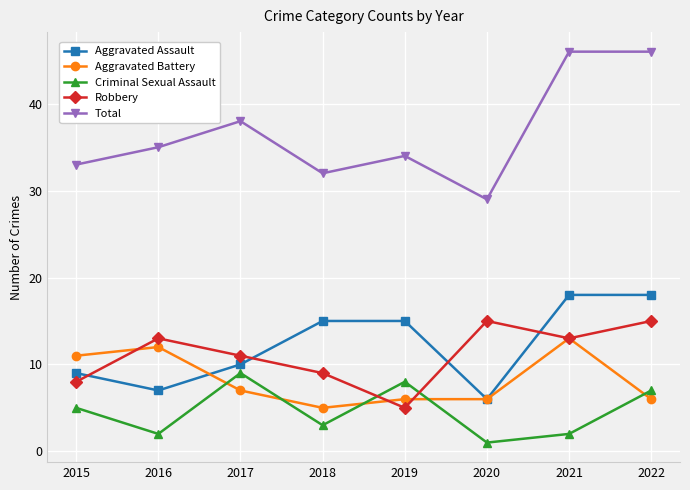

True or false: Total and Aggravated Battery cross at least once.

False